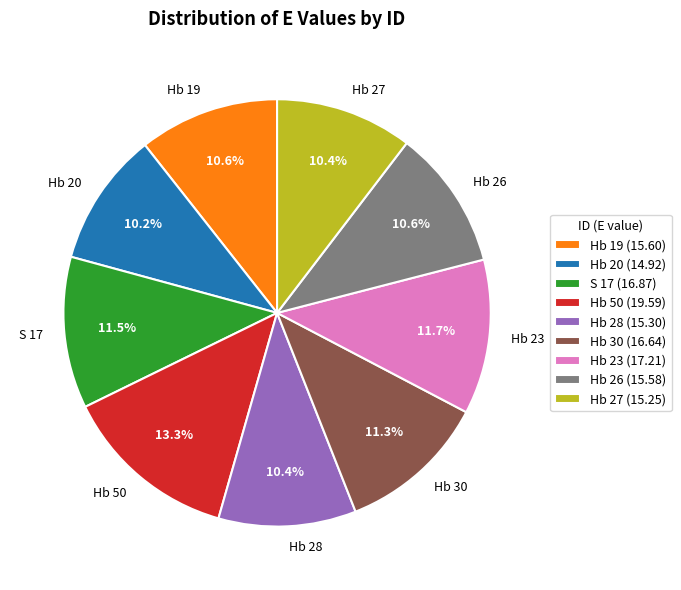

What is the ratio of the value at Hb 50 to the value at Hb 30?

1.2